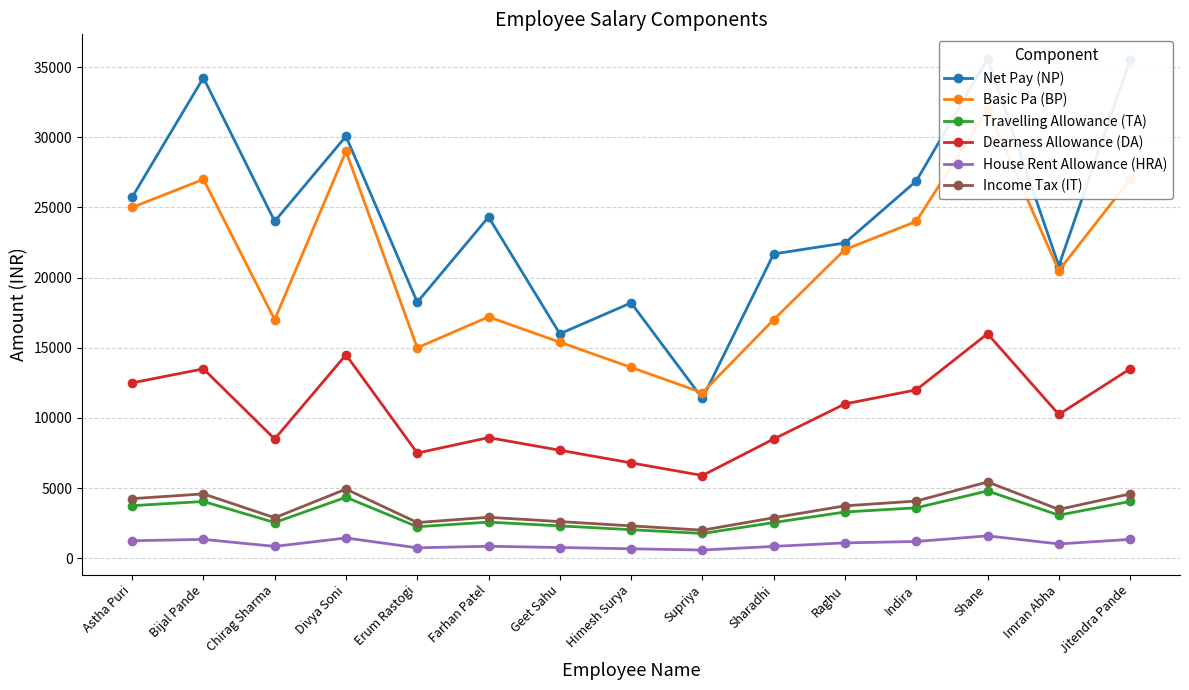

What position from the right is Indira?

4